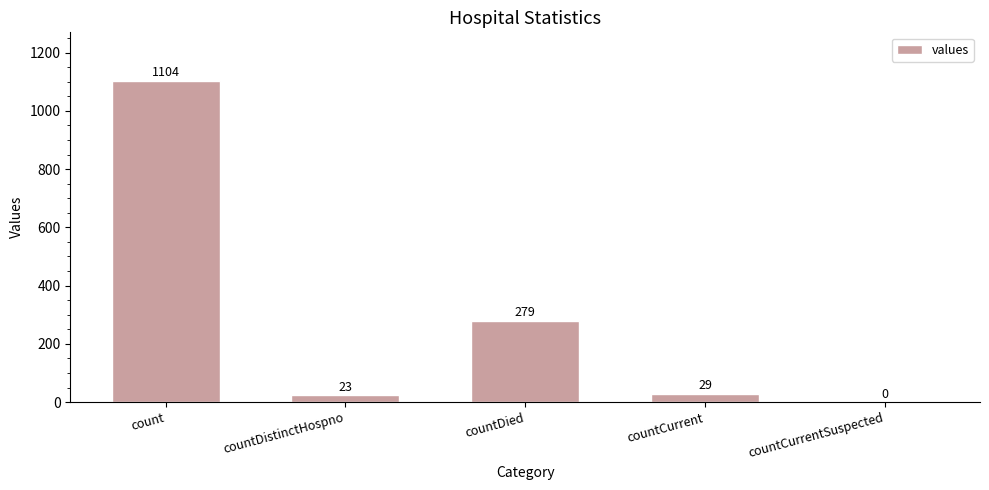

Reading left to right, what are all the values shown in this chart?

1104	23	279	29	0